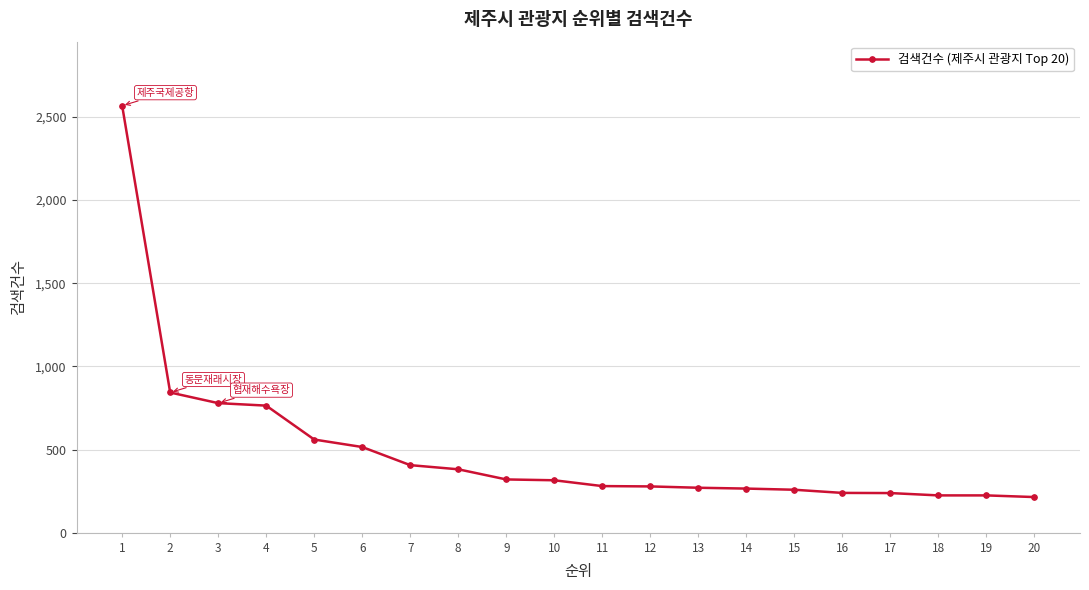

What is the value of the 5th point from the left?

560